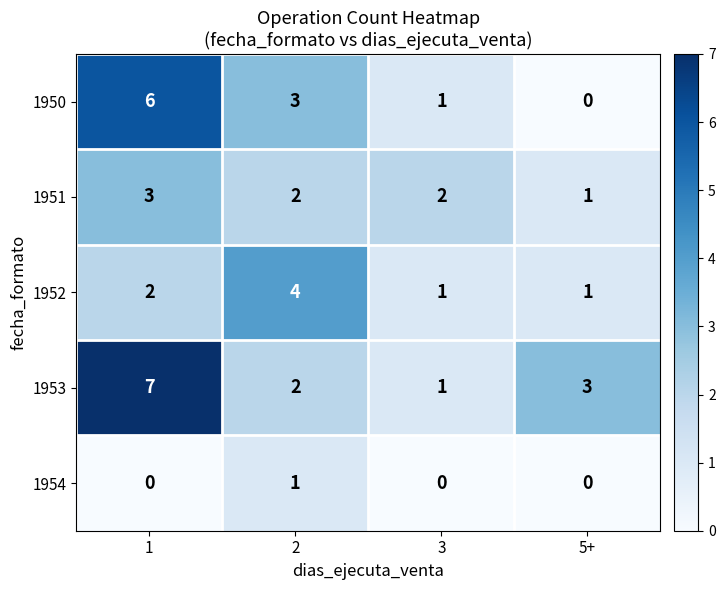

What is the maximum value shown in the chart?

7